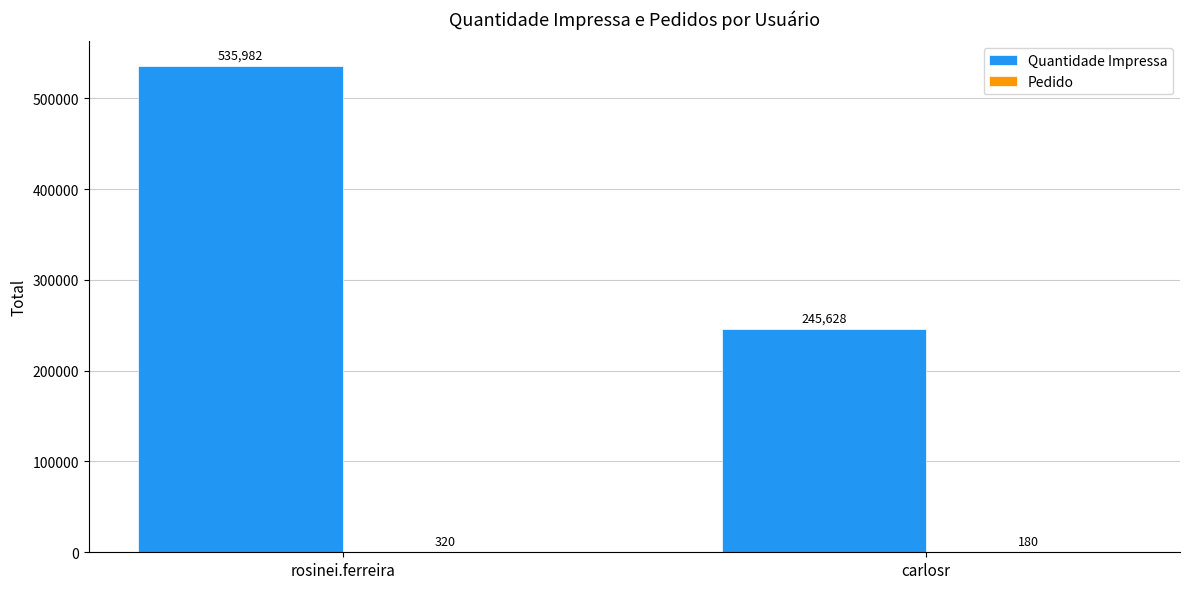

What is the maximum value for Quantidade Impressa?

535982